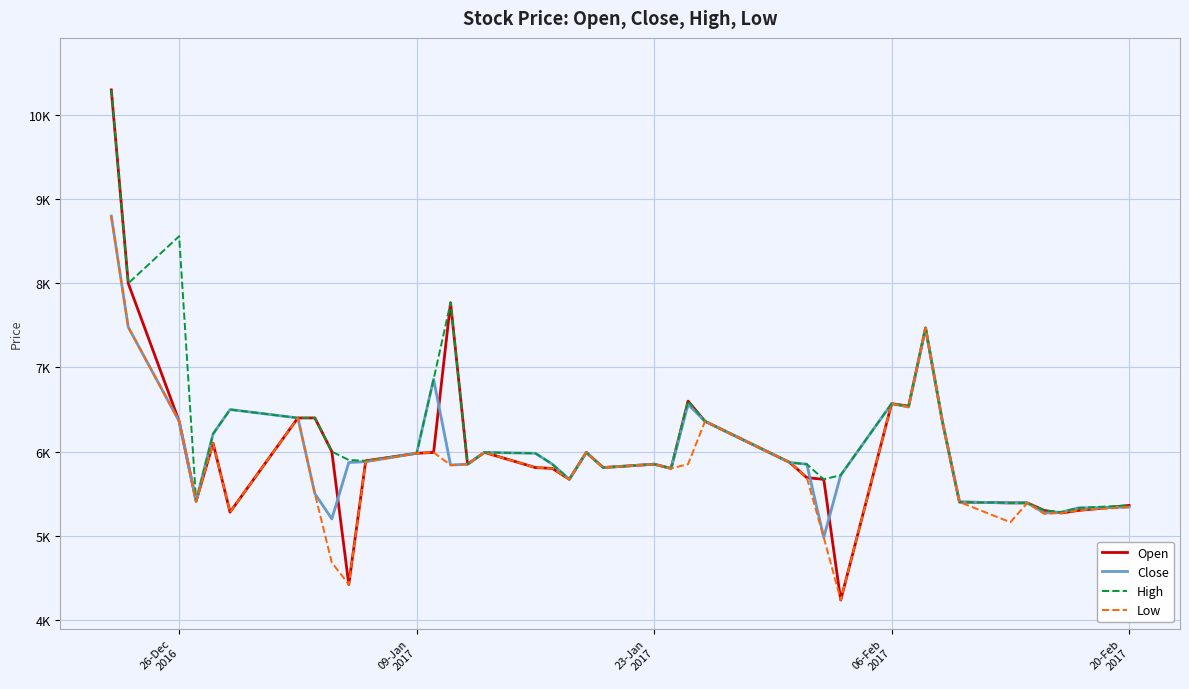

What is the maximum value for Open?

10300